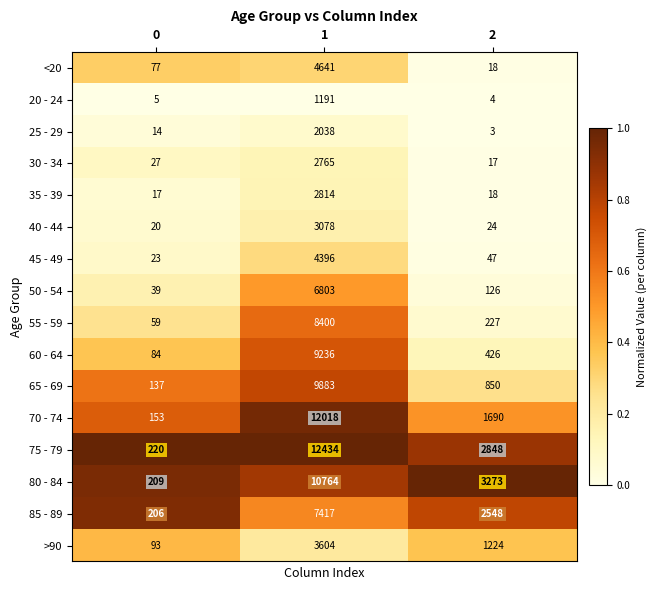

Which series has the largest total across all categories?

75 - 79